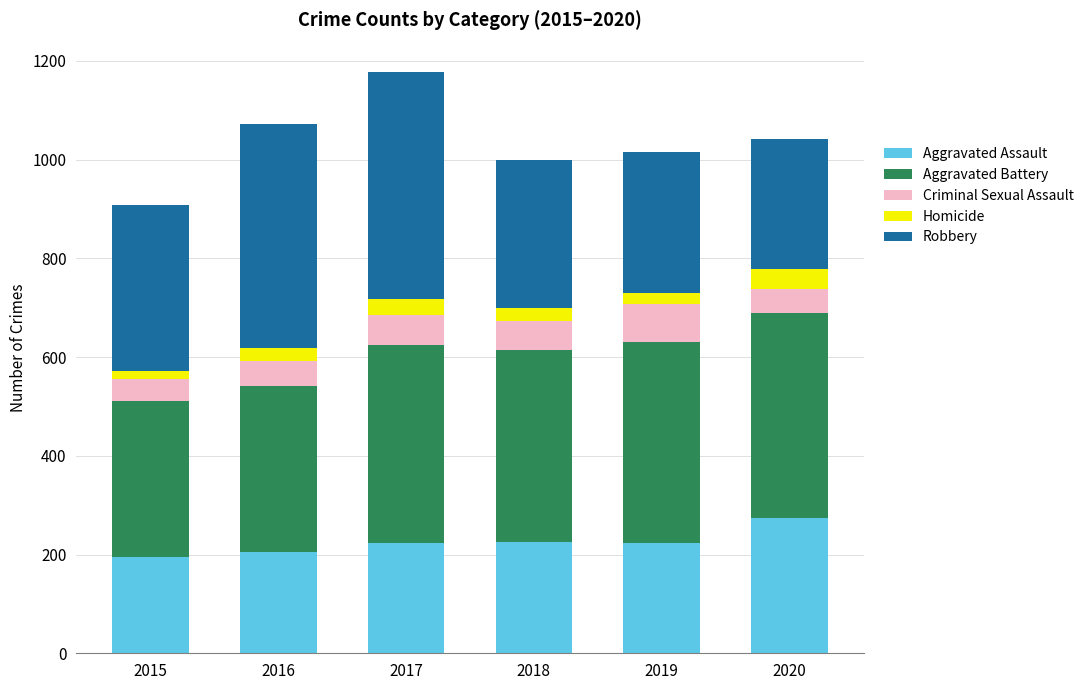

The Aggravated Assault series shows 125 at 2019. True or false?

False